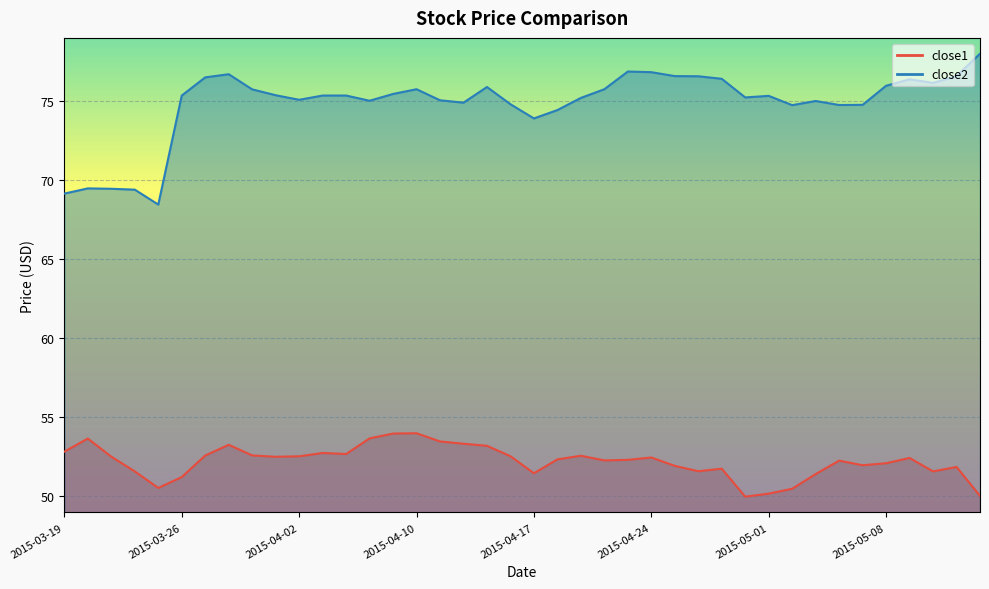

What is the difference between the maximum and minimum values in the close2 series?

9.6